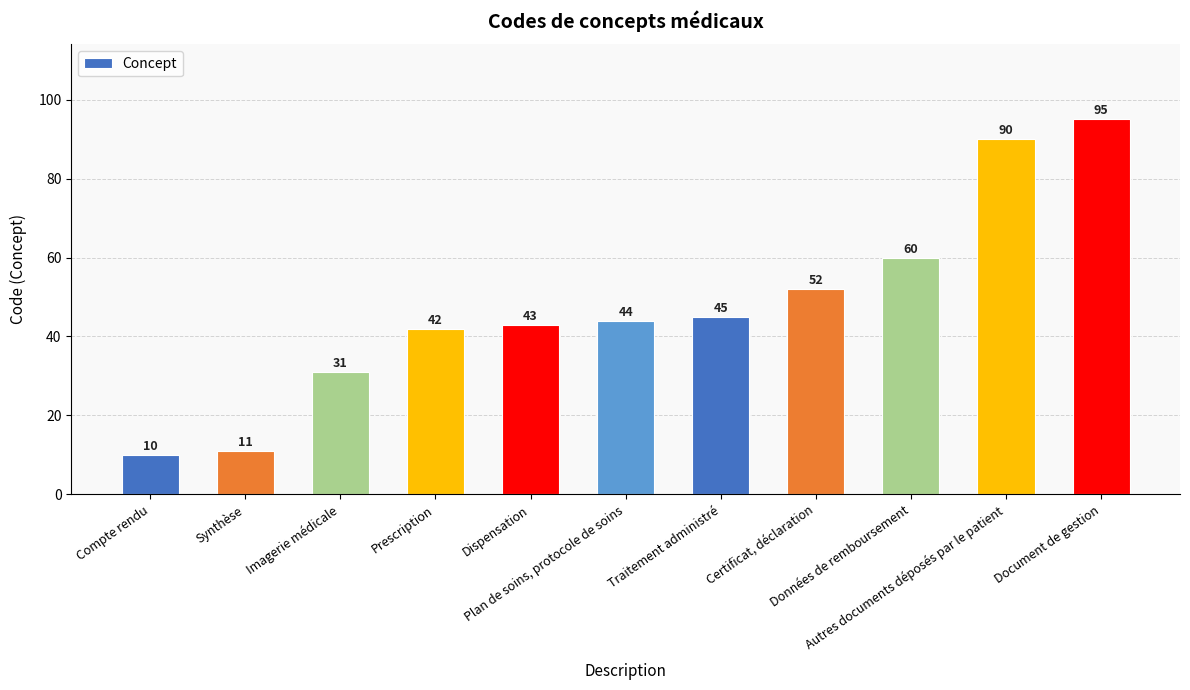

What is the minimum value shown in the chart?

10